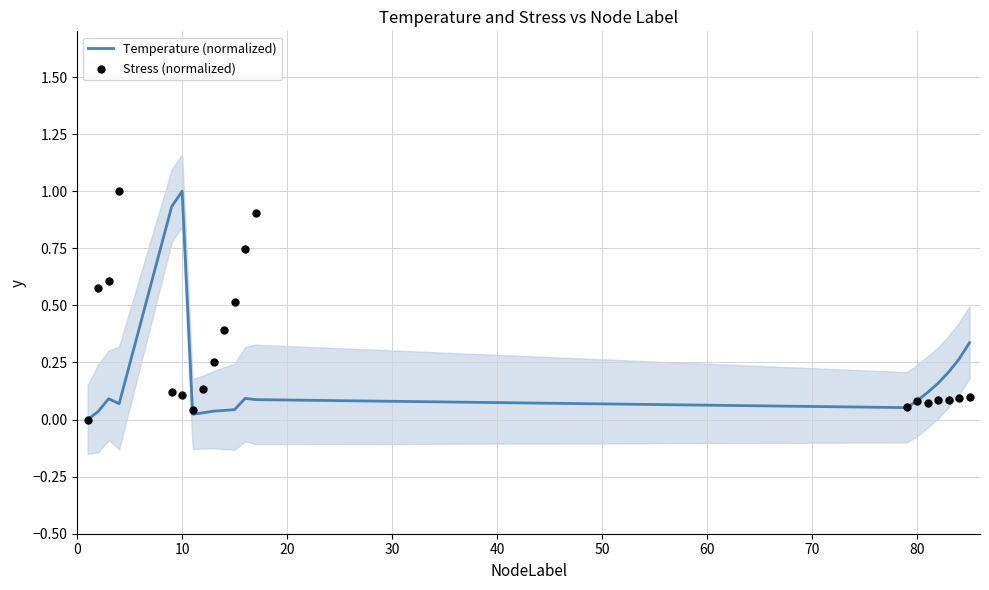

Which category has the highest value in the Temperature (normalized) series?

10